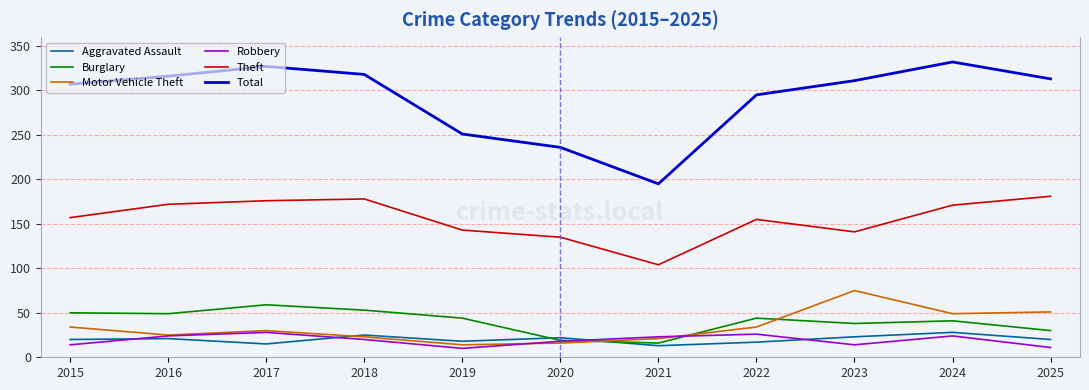

At how many categories does at least one series exceed 93?

11